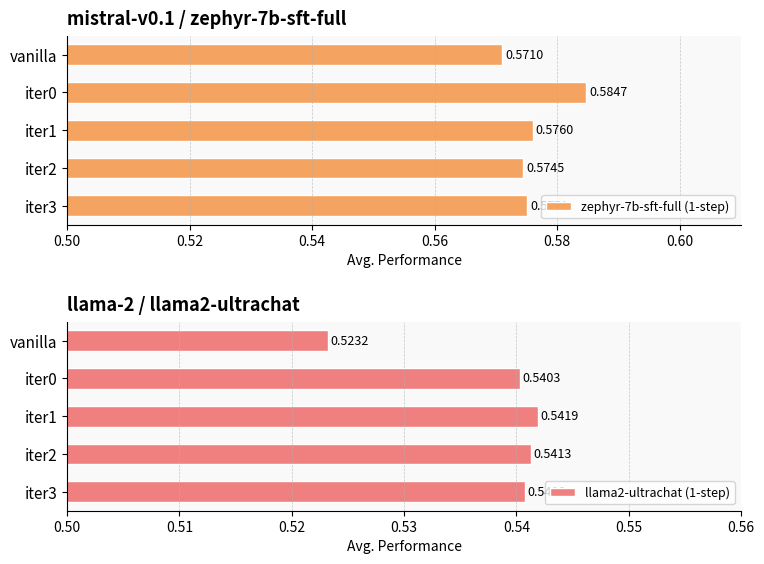

List the series in order of their overall mean, lowest first.

llama2-ultrachat (1-step), zephyr-7b-sft-full (1-step)